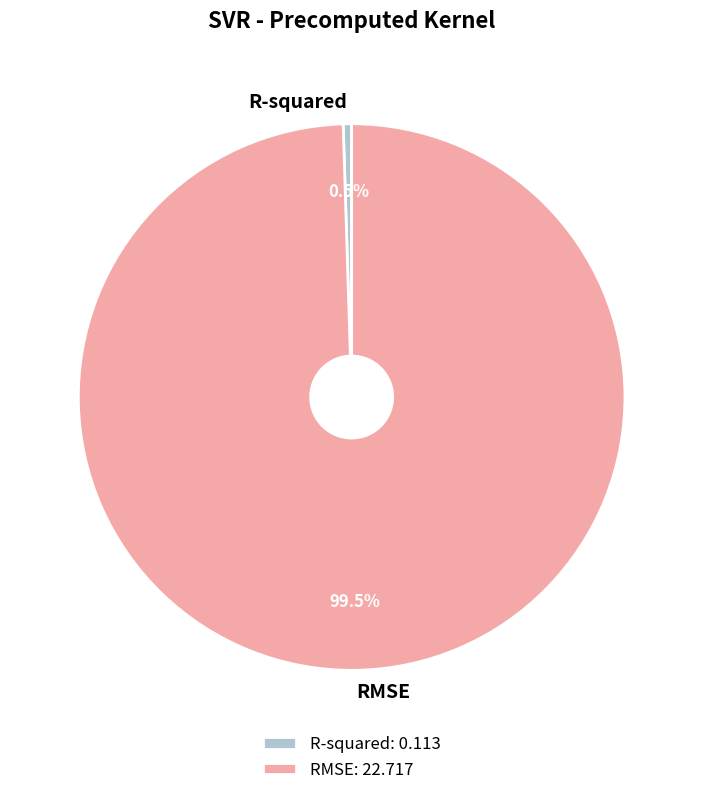

Which category has the smallest portion of the pie?

R-squared